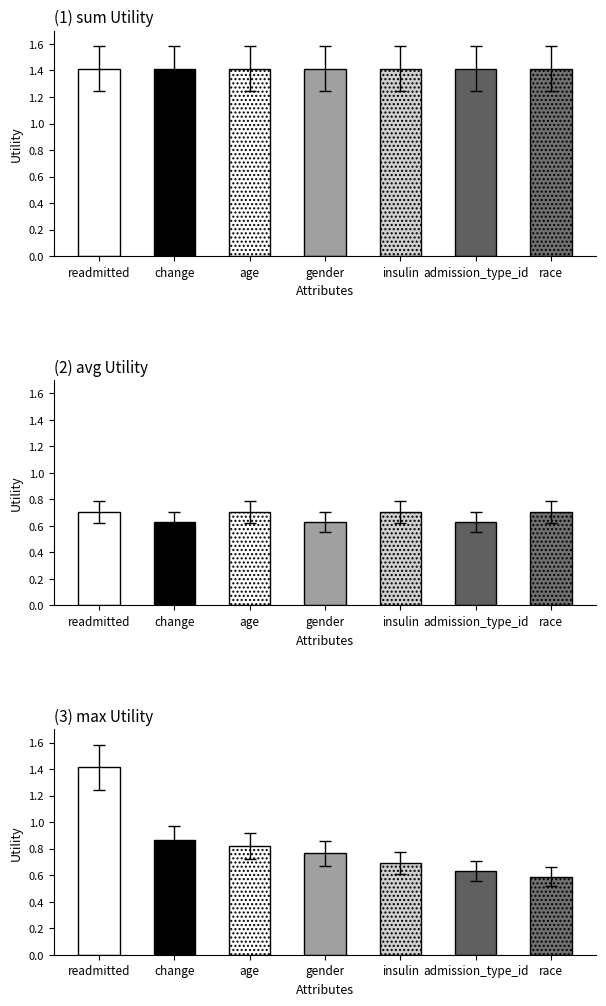

Are the bars grouped side by side (vs. stacked)?

Yes